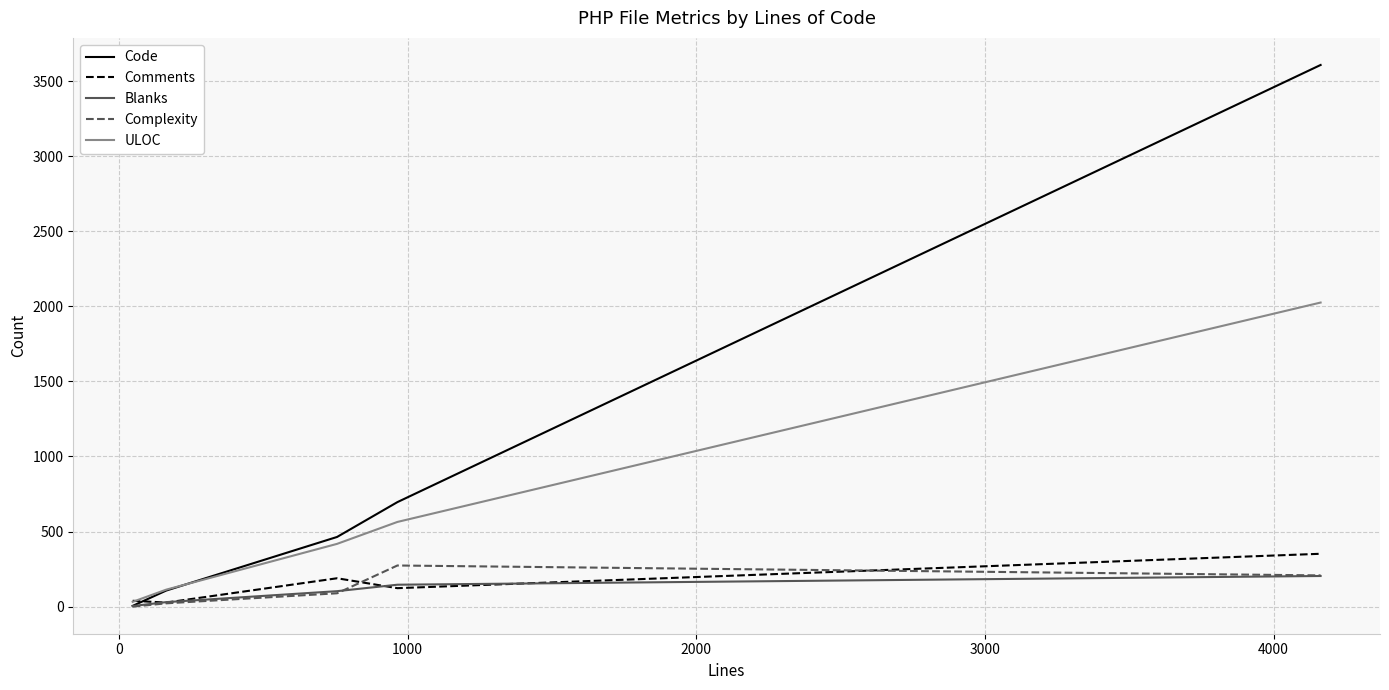

Which series has the largest range (max minus min)?

Code